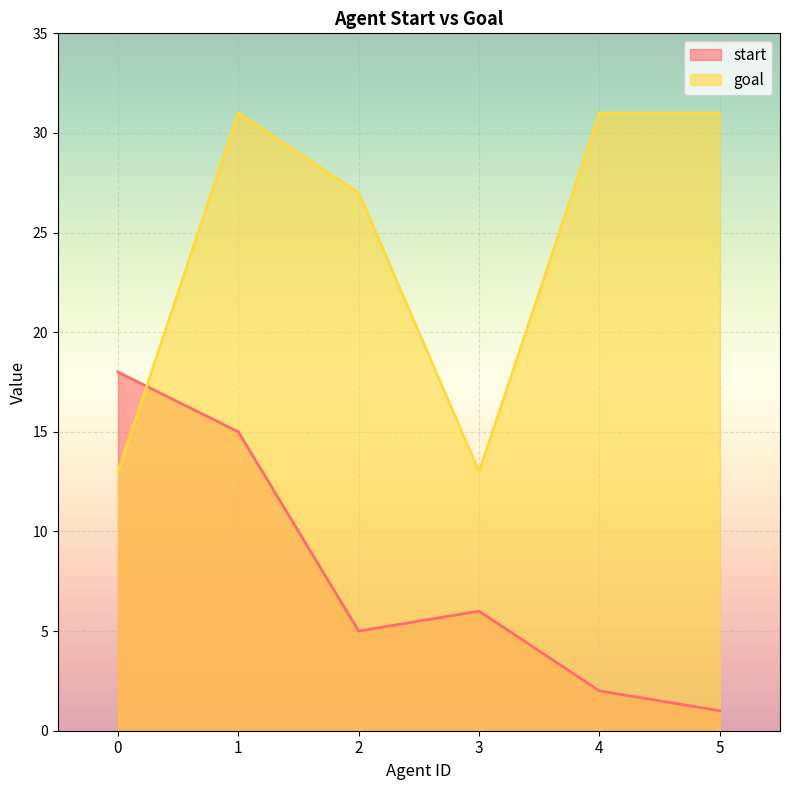

Rank the series by their maximum value, from lowest to highest.

start, goal